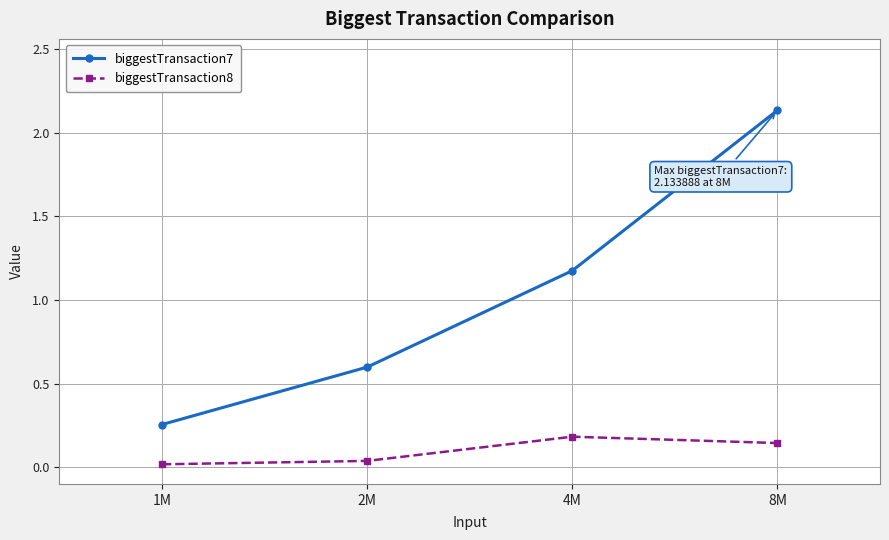

What is the approximate value of biggestTransaction7 at 2M?

0.6